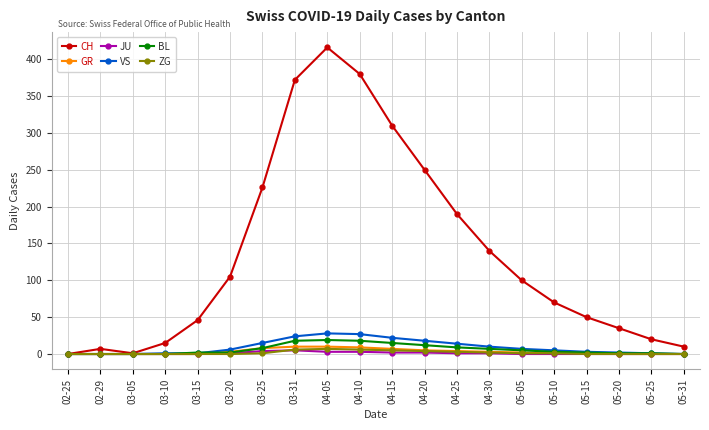

How many distinct data groups are displayed?

6